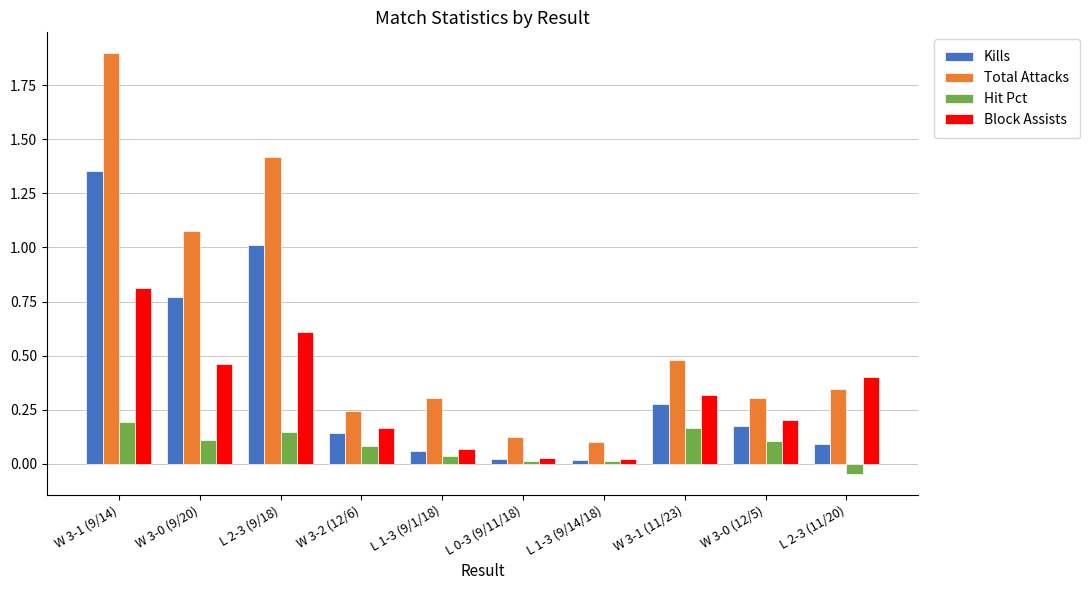

Which series has the largest range (max minus min)?

Total Attacks